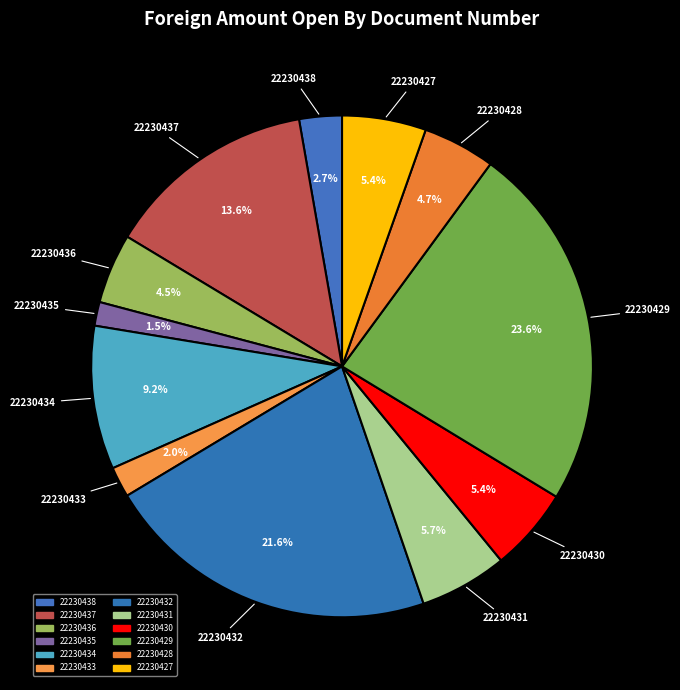

How many slices are in this pie chart?

12